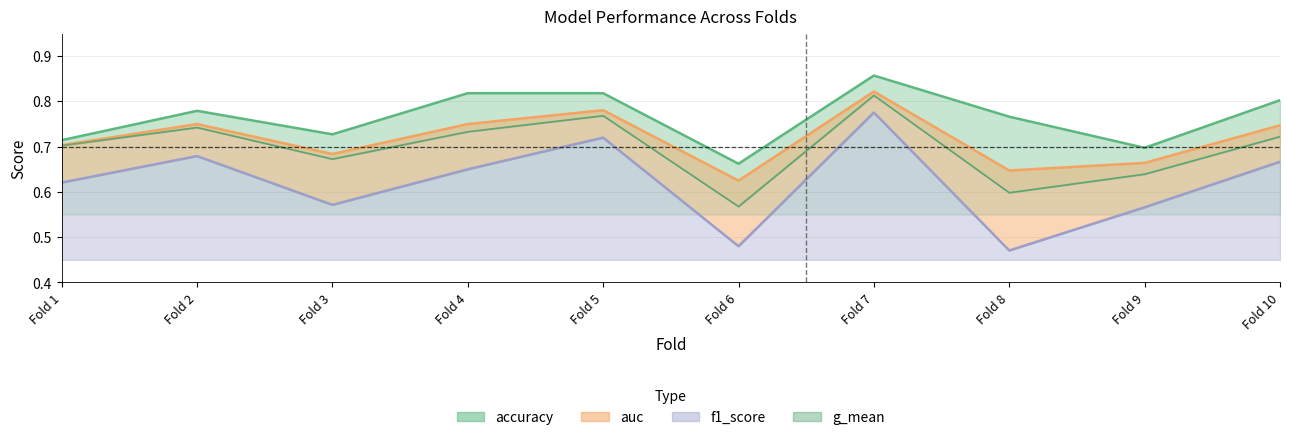

How many interior local peaks does the auc series have?

3